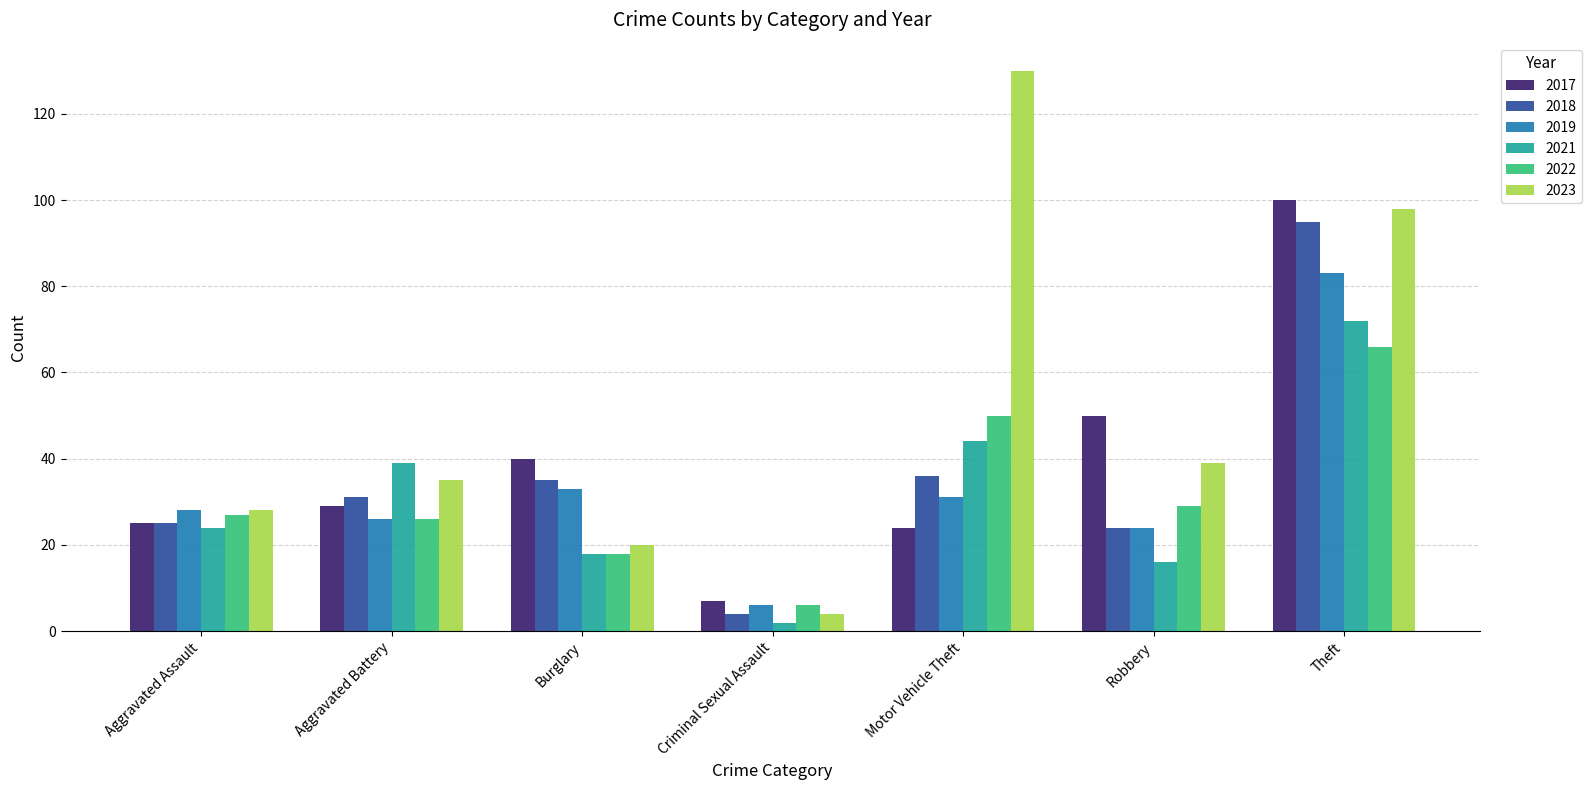

Count the 2022 values in the range 18 to 50.

5